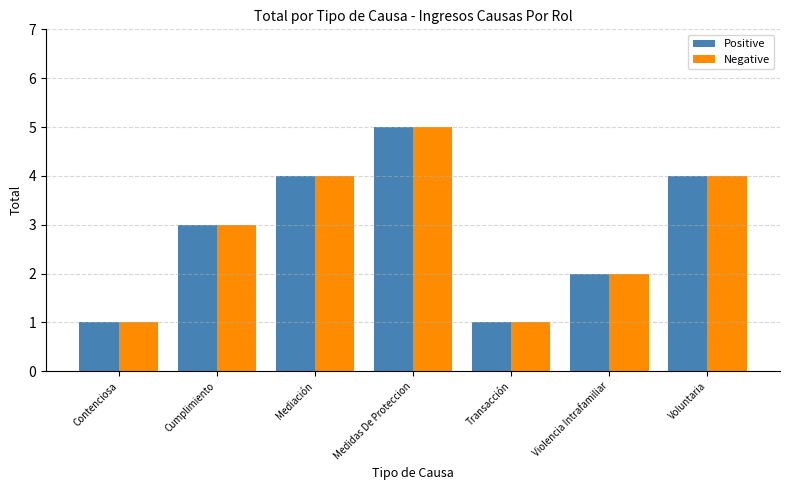

What is the value of the Positive bar at the 6th from the left?

2